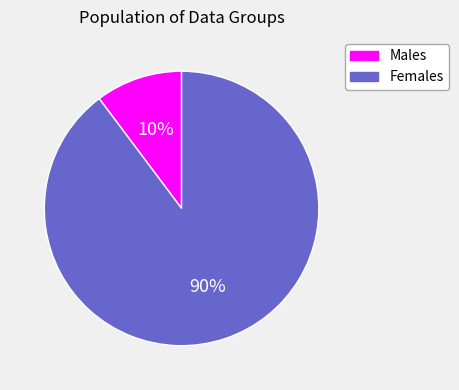

What percentage is the Females slice, to the nearest percent?

90%